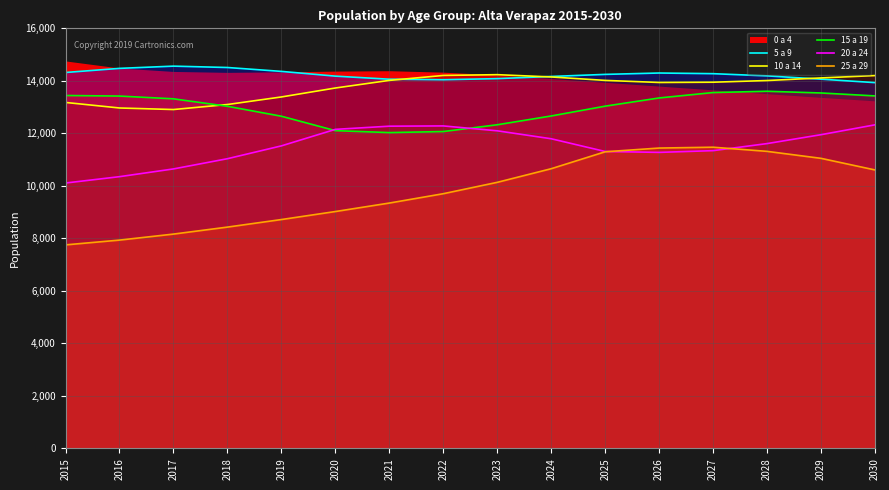

What is the maximum value for 10 a 14?

14235